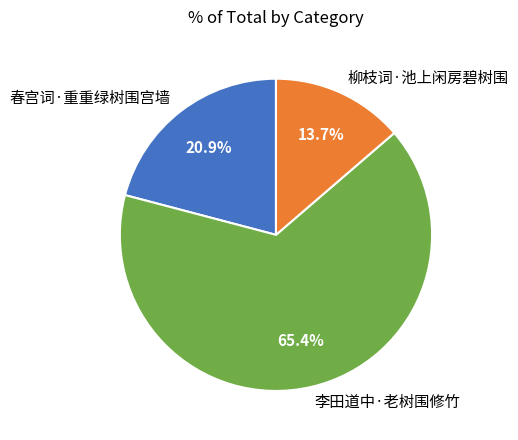

To the nearest percent, what is the average slice percentage?

33%